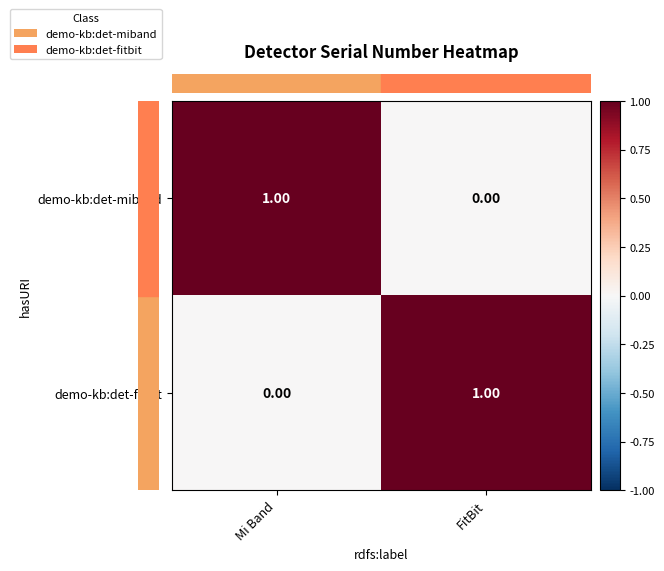

At which label does demo-kb:det-fitbit reach its minimum?

Mi Band